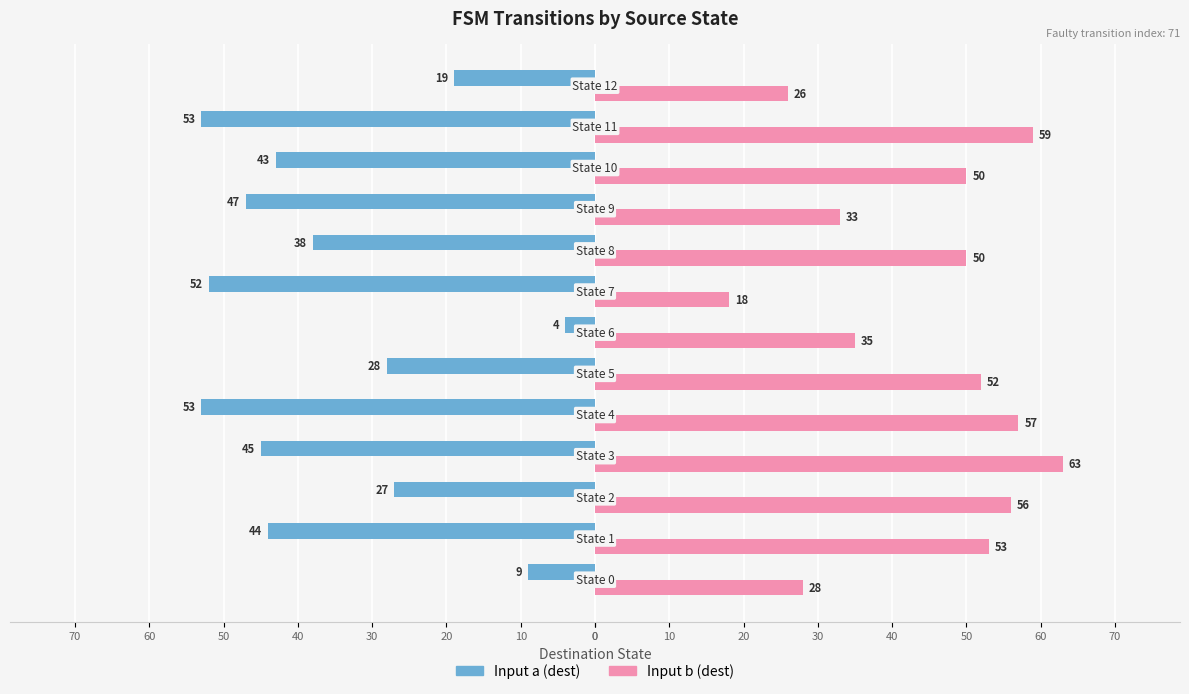

What are all the series names shown in the legend?

Input a (dest), Input b (dest)